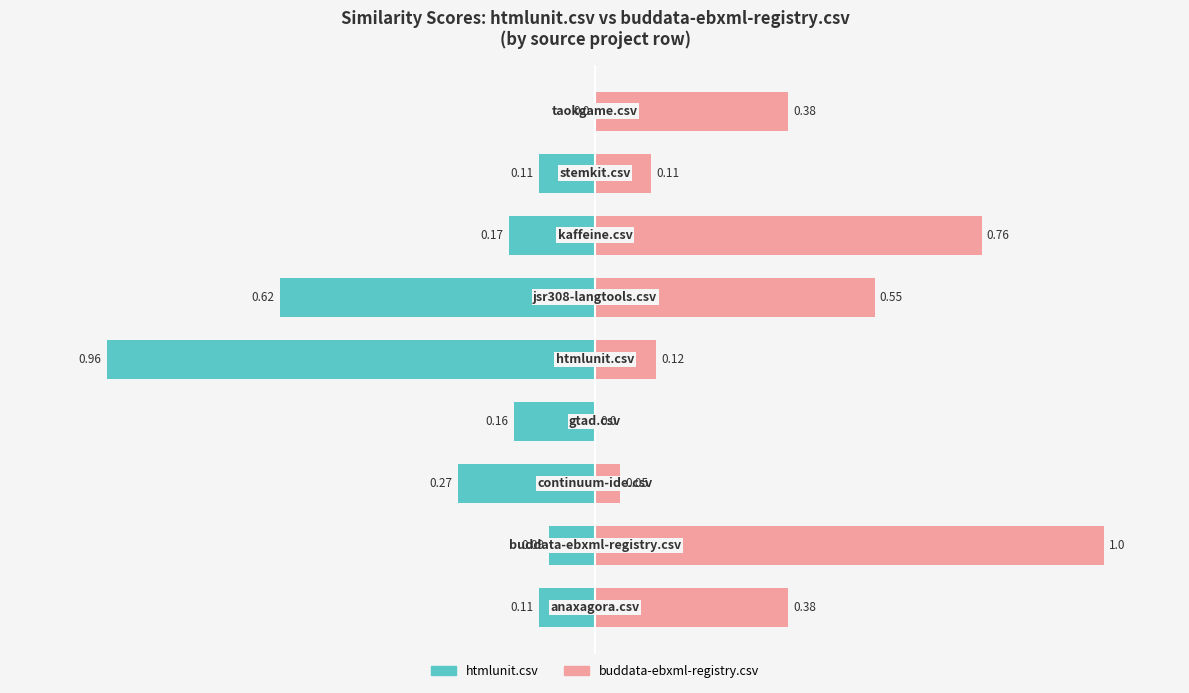

Which series changed the most between 3 and 4?

htmlunit.csv